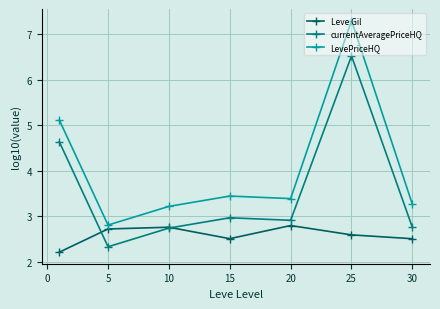

In currentAveragePriceHQ, how many points are higher than both neighbors (excluding endpoints)?

2